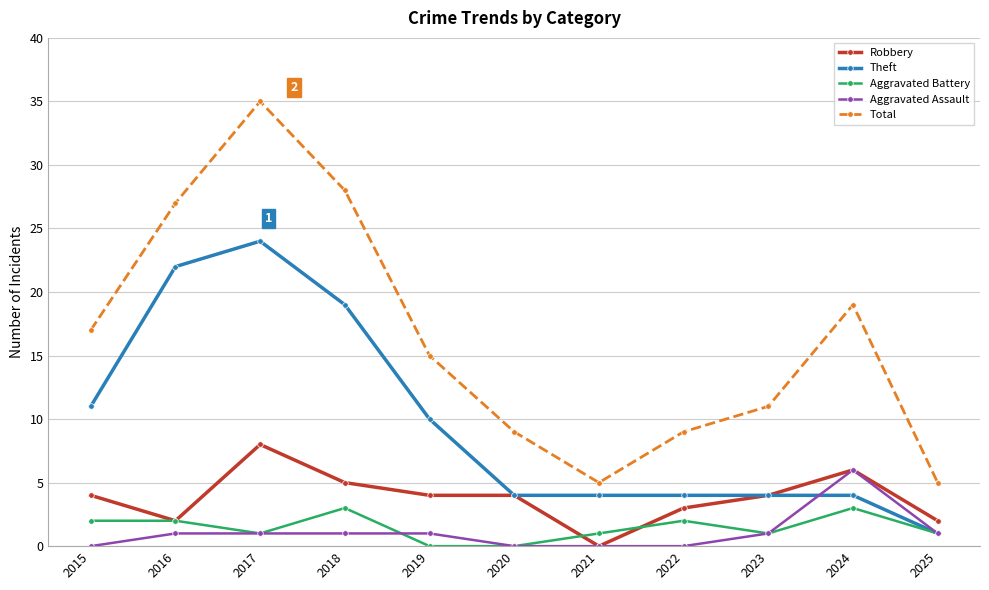

Is the value of Total at 2017 greater than the value of Theft at 2019?

Yes